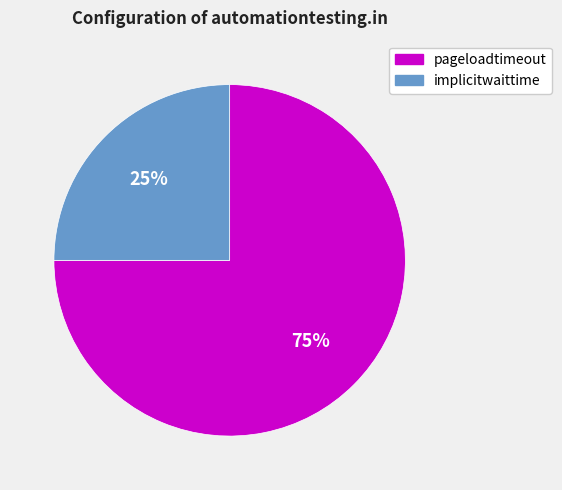

Is it true that pageloadtimeout is 64% of the pie?

False